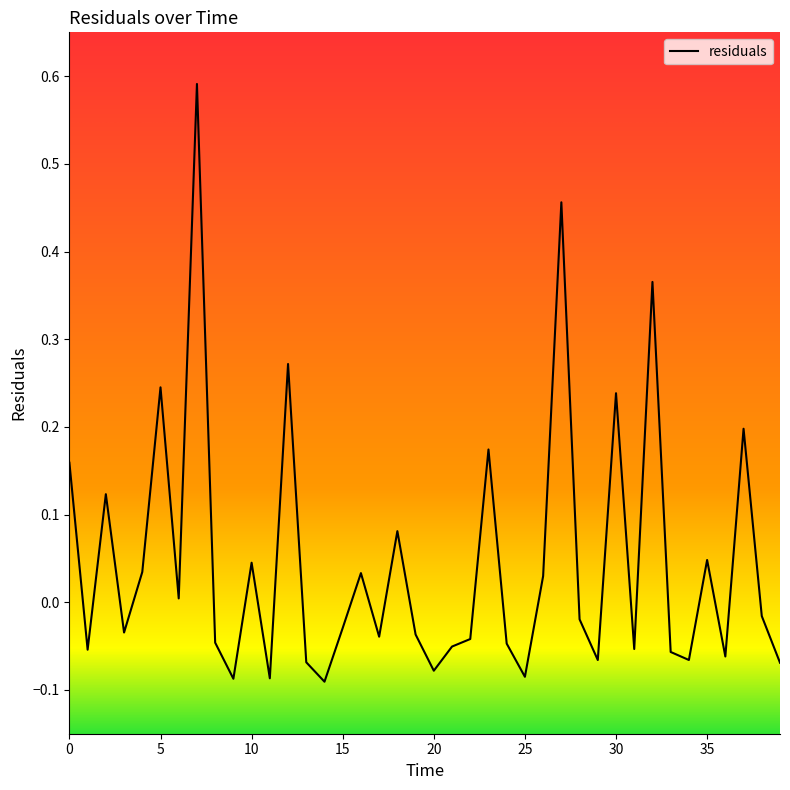

What is the difference between the maximum and minimum values?

0.7